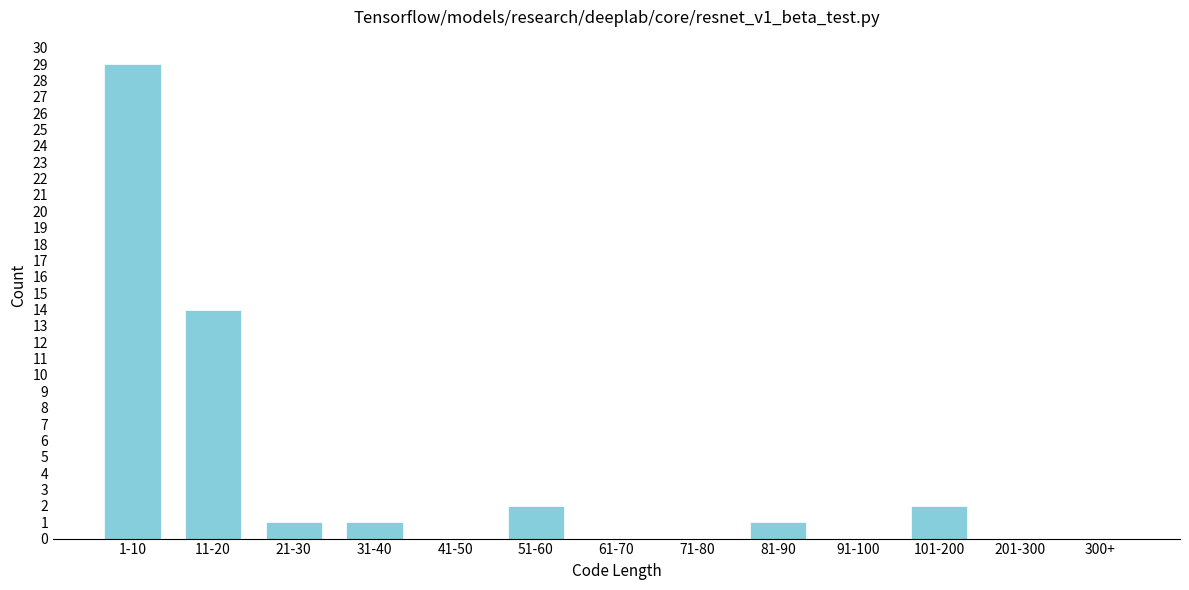

Reading right to left, list all the values displayed in this chart.

300+=0	201-300=0	101-200=2	91-100=0	81-90=1	71-80=0	61-70=0	51-60=2	41-50=0	31-40=1	21-30=1	11-20=14	1-10=29